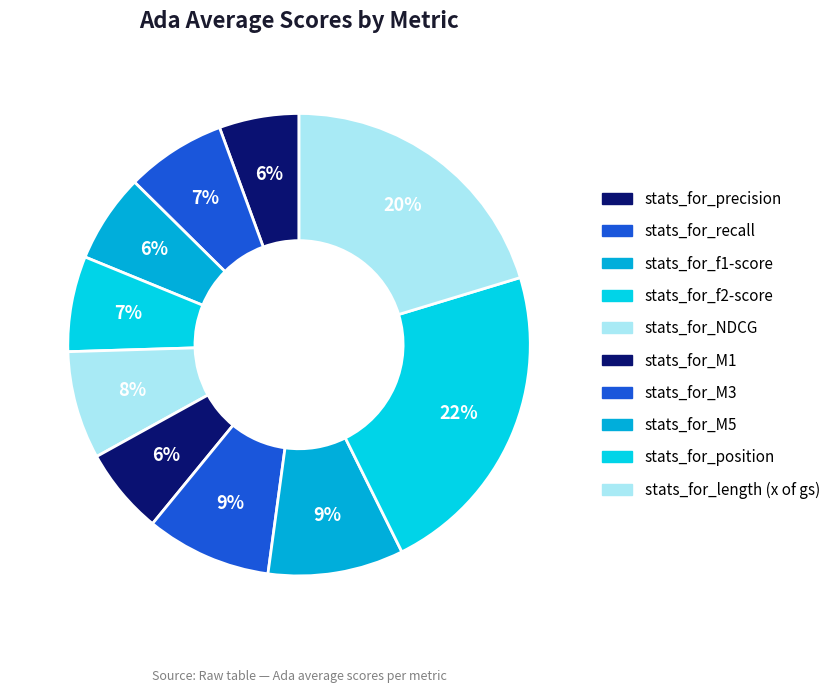

What percentage is the stats_for_length (x of gs) slice, to the nearest percent?

20%